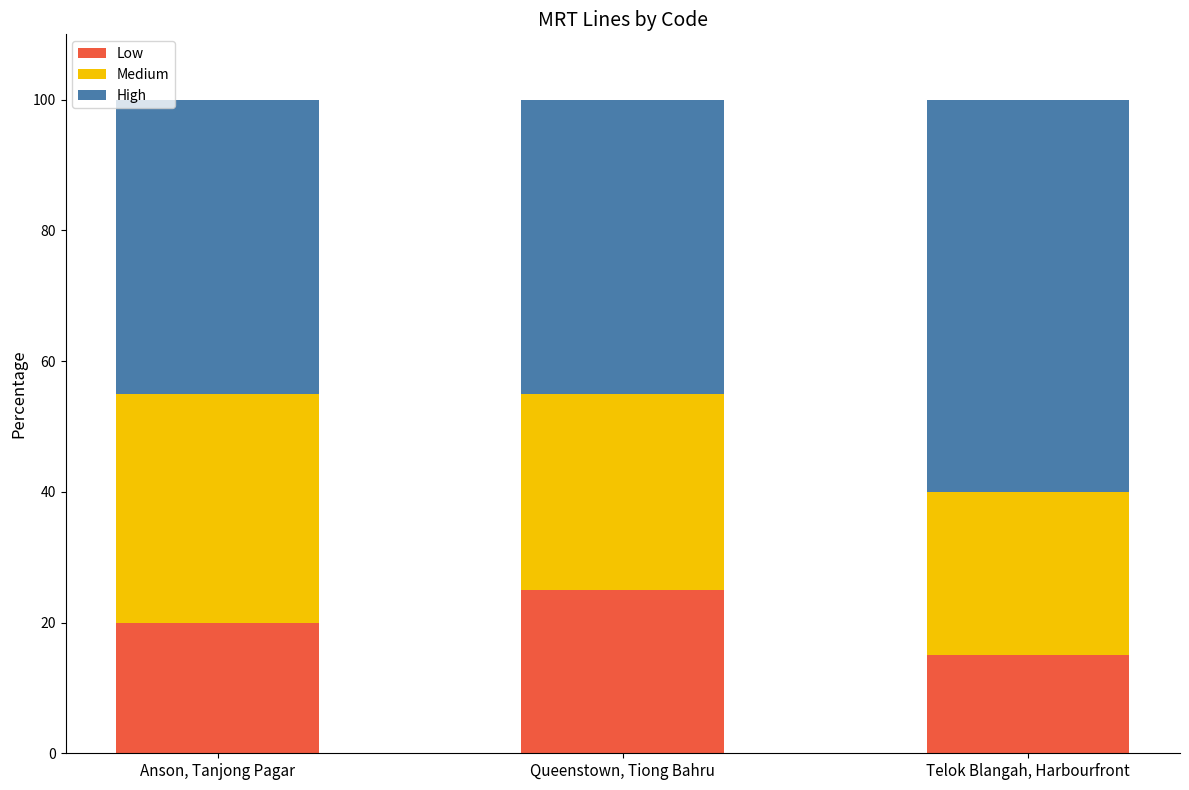

What is the total value across all series at Anson, Tanjong Pagar?

100